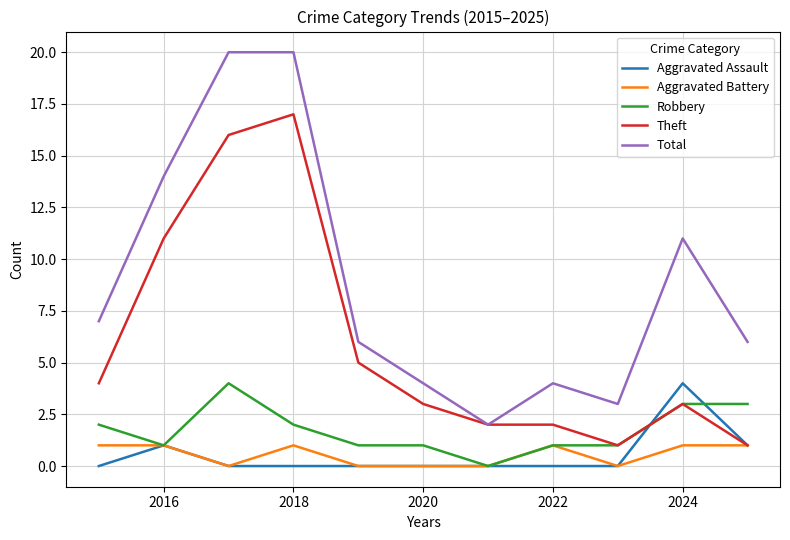

Which series has the widest spread of values?

Total